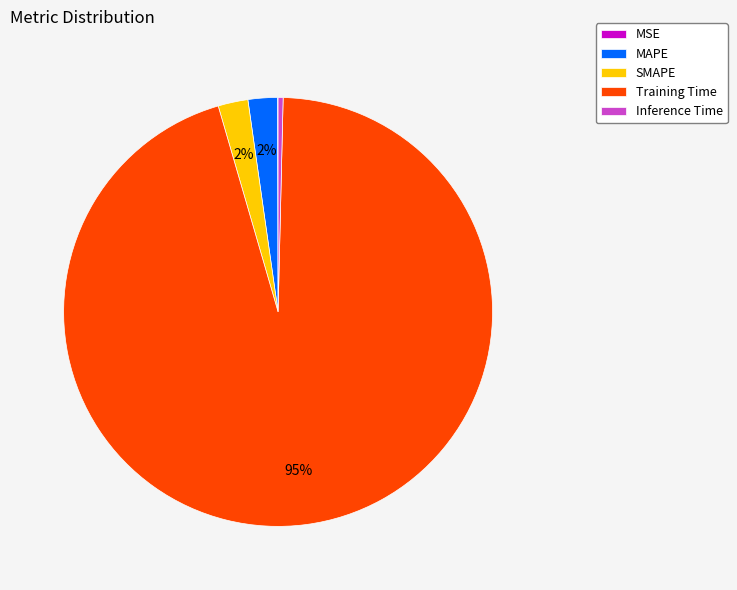

Is there any slice that represents more than half of the pie?

Yes